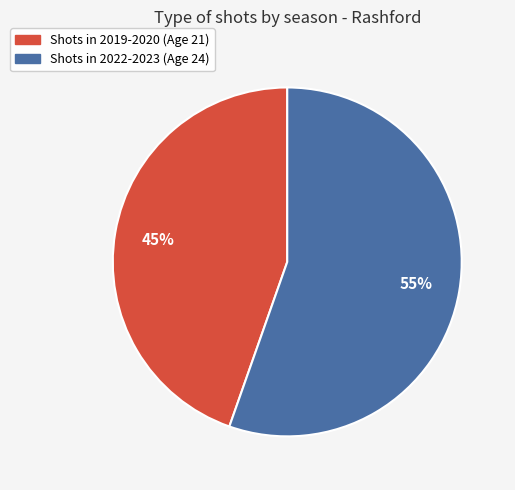

To the nearest percent, what is the average slice percentage?

50%